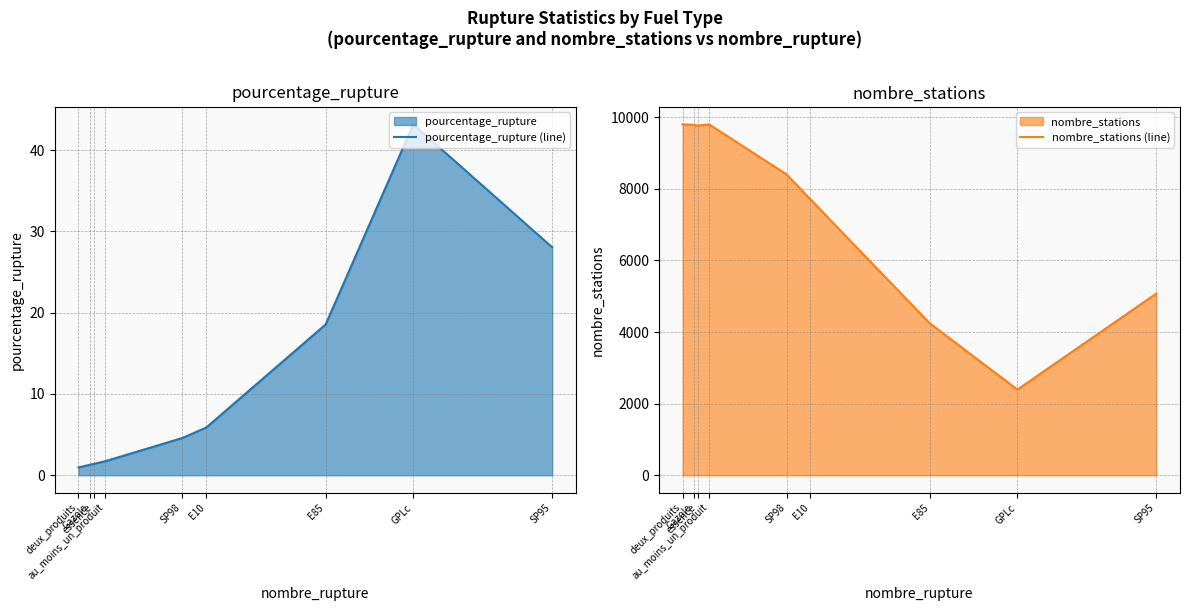

What is the smallest value displayed?

1.0